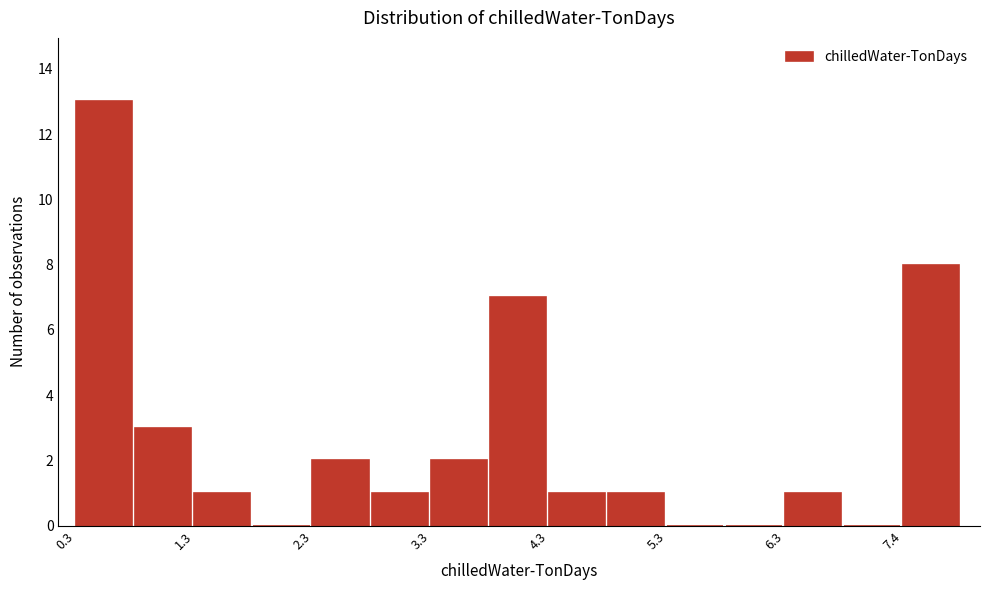

Around what value on the x-axis is the tallest bar? Give the approximate position of its centre, as read against the axis.

0.6